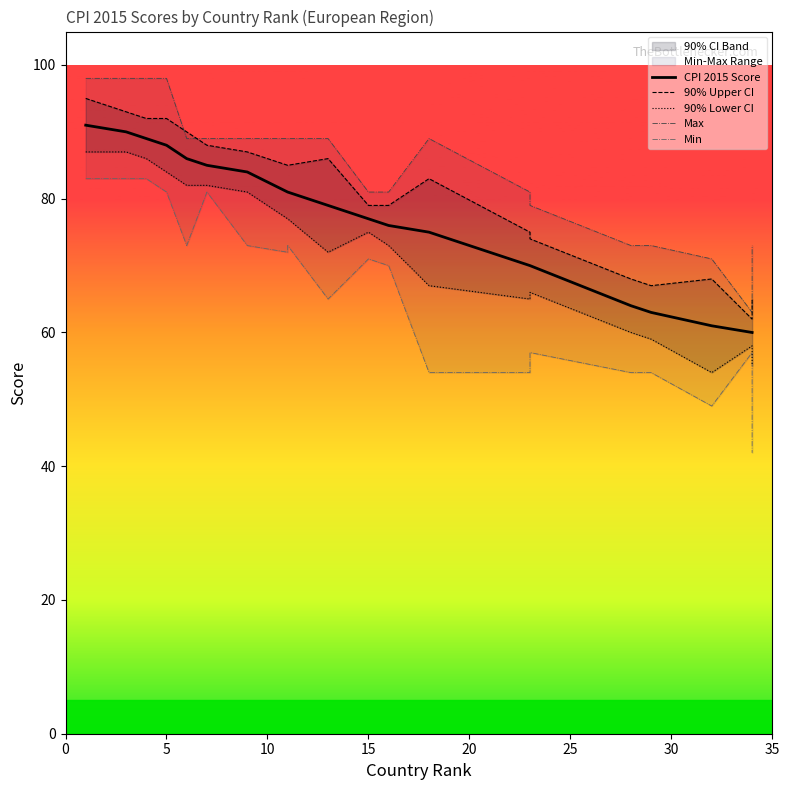

What is the smallest value displayed?

42